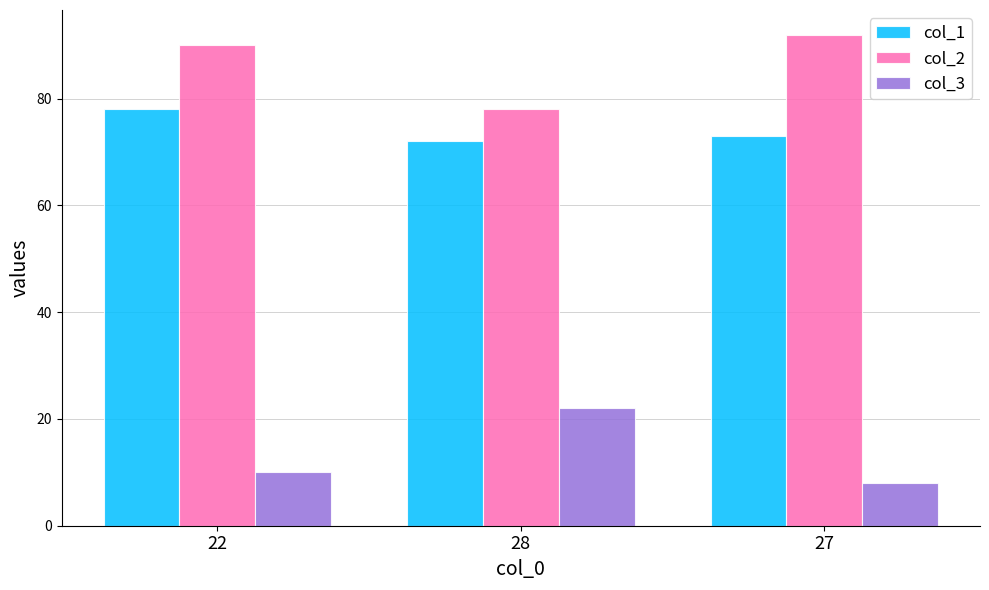

At how many categories does at least one series exceed 72?

3